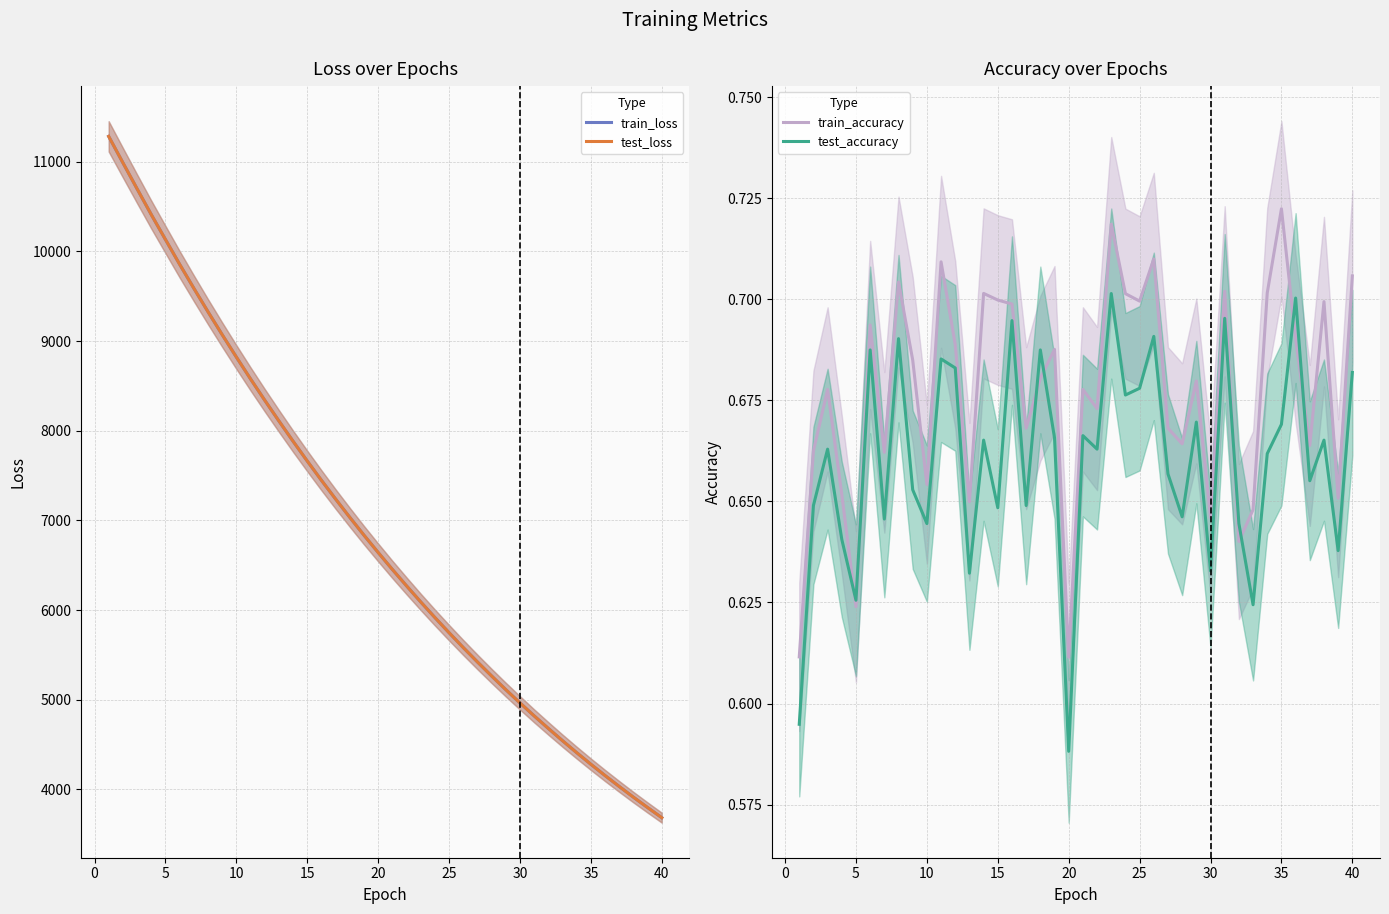

What is the minimum value for train_loss?

3684.4